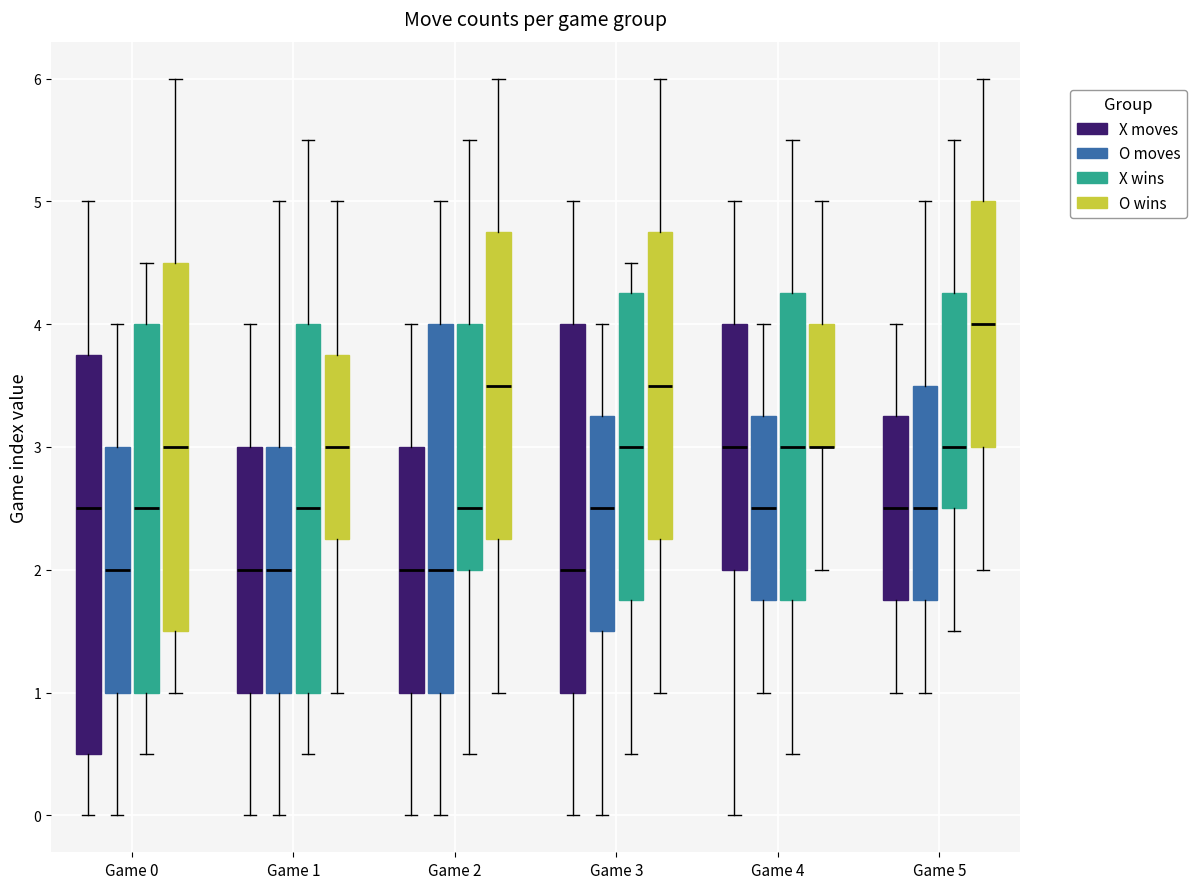

Reading left to right, transcribe this box plot: for each box, give where its median line is, the range the box spans, and where its two whiskers end, as read against the y-axis. The values are not printed on the chart, so give them approximately, as read against the axis.

Game 0 (X moves): median 2.5, box 0.5 to 3.8, whiskers 0.0 to 5.0
Game 0 (O moves): median 2.0, box 1.0 to 3.0, whiskers 0.0 to 4.0
Game 0 (X wins): median 2.5, box 1.0 to 4.0, whiskers 0.5 to 4.5
Game 0 (O wins): median 3.0, box 1.5 to 4.5, whiskers 1.0 to 6.0
Game 1 (X moves): median 2.0, box 1.0 to 3.0, whiskers 0.0 to 4.0
Game 1 (O moves): median 2.0, box 1.0 to 3.0, whiskers 0.0 to 5.0
Game 1 (X wins): median 2.5, box 1.0 to 4.0, whiskers 0.5 to 5.5
Game 1 (O wins): median 3.0, box 2.3 to 3.8, whiskers 1.0 to 5.0
Game 2 (X moves): median 2.0, box 1.0 to 3.0, whiskers 0.0 to 4.0
Game 2 (O moves): median 2.0, box 1.0 to 4.0, whiskers 0.0 to 5.0
Game 2 (X wins): median 2.5, box 2.0 to 4.0, whiskers 0.5 to 5.5
Game 2 (O wins): median 3.5, box 2.3 to 4.8, whiskers 1.0 to 6.0
Game 3 (X moves): median 2.0, box 1.0 to 4.0, whiskers 0.0 to 5.0
Game 3 (O moves): median 2.5, box 1.5 to 3.3, whiskers 0.0 to 4.0
Game 3 (X wins): median 3.0, box 1.8 to 4.3, whiskers 0.5 to 4.5
Game 3 (O wins): median 3.5, box 2.3 to 4.8, whiskers 1.0 to 6.0
Game 4 (X moves): median 3.0, box 2.0 to 4.0, whiskers 0.0 to 5.0
Game 4 (O moves): median 2.5, box 1.8 to 3.3, whiskers 1.0 to 4.0
Game 4 (X wins): median 3.0, box 1.8 to 4.3, whiskers 0.5 to 5.5
Game 4 (O wins): median 3.0 (drawn on the box's lower edge), box 3.0 to 4.0, whiskers 2.0 to 5.0
Game 5 (X moves): median 2.5, box 1.8 to 3.3, whiskers 1.0 to 4.0
Game 5 (O moves): median 2.5, box 1.8 to 3.5, whiskers 1.0 to 5.0
Game 5 (X wins): median 3.0, box 2.5 to 4.3, whiskers 1.5 to 5.5
Game 5 (O wins): median 4.0, box 3.0 to 5.0, whiskers 2.0 to 6.0